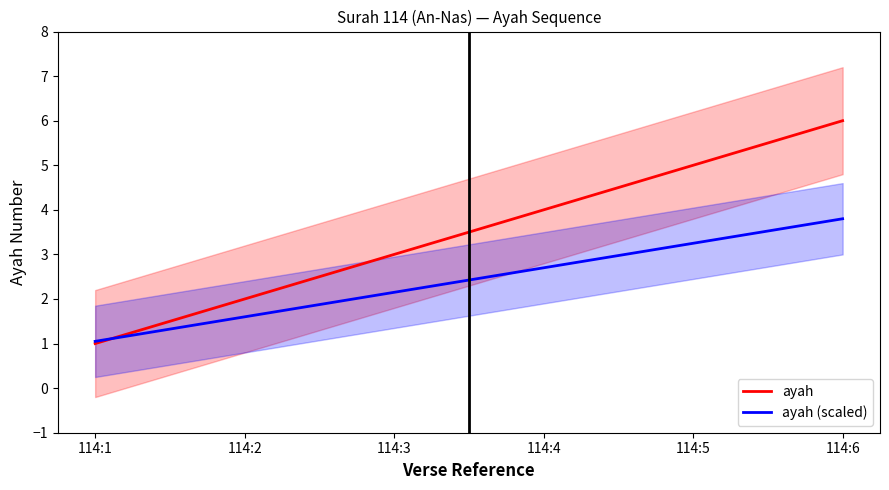

What is the value of the ayah point at the 3rd from the left?

3.0